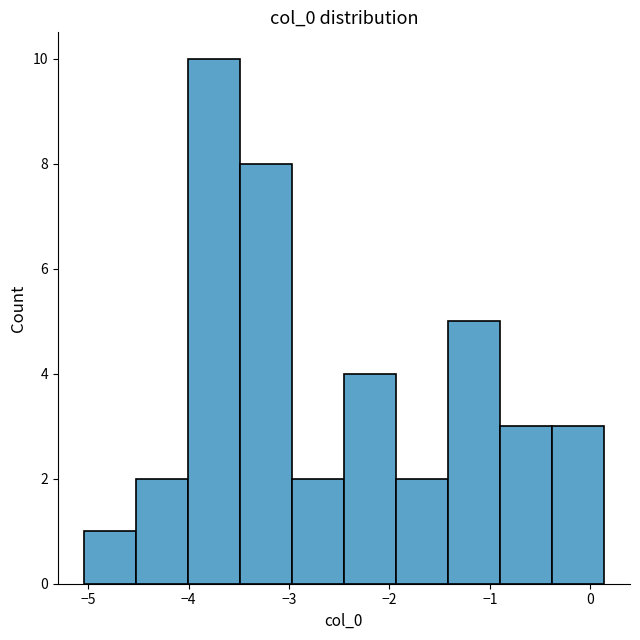

Reading left to right, list every bar in this chart as the range it spans on the x-axis followed by its height. Neither the bar edges nor the heights are printed on the chart, so give them approximately, as read against the axes.

-5.0 to -4.5: 1
-4.5 to -4.0: 2
-4.0 to -3.5: 10
-3.5 to -3.0: 8
-3.0 to -2.5: 2
-2.5 to -1.9: 4
-1.9 to -1.4: 2
-1.4 to -0.9: 5
-0.9 to -0.4: 3
-0.4 to 0.1: 3